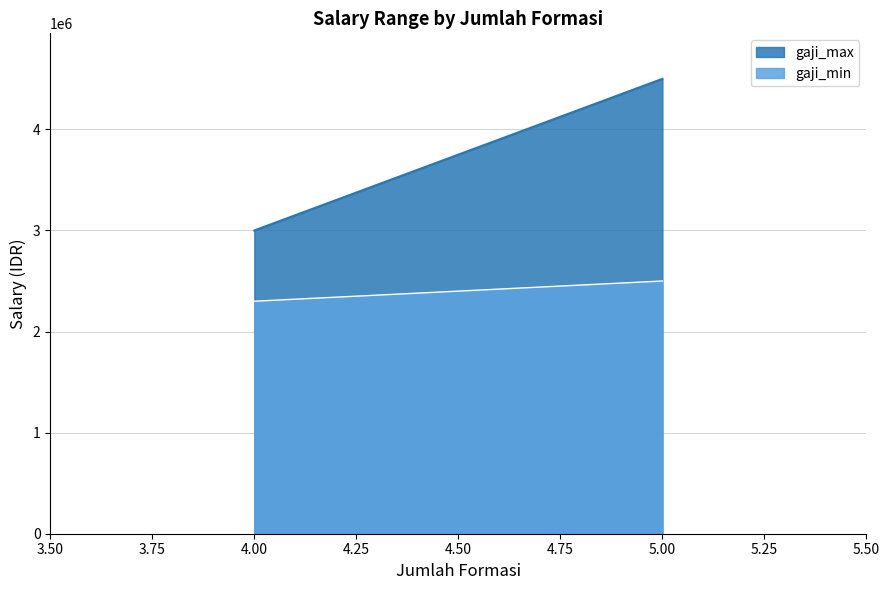

True or false: gaji_max and gaji_min intersect in this chart.

False